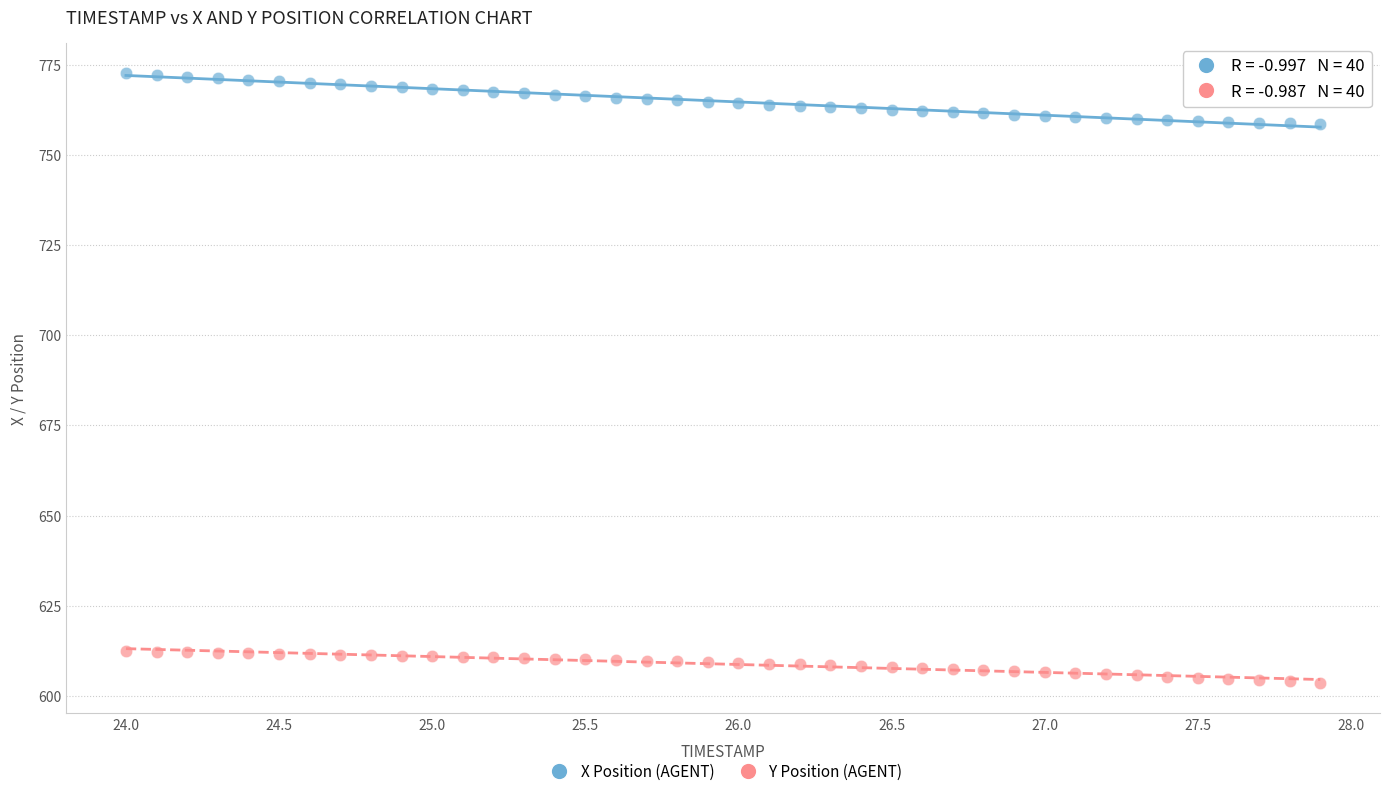

Which series reaches the minimum Y coordinate?

Y Position (AGENT)